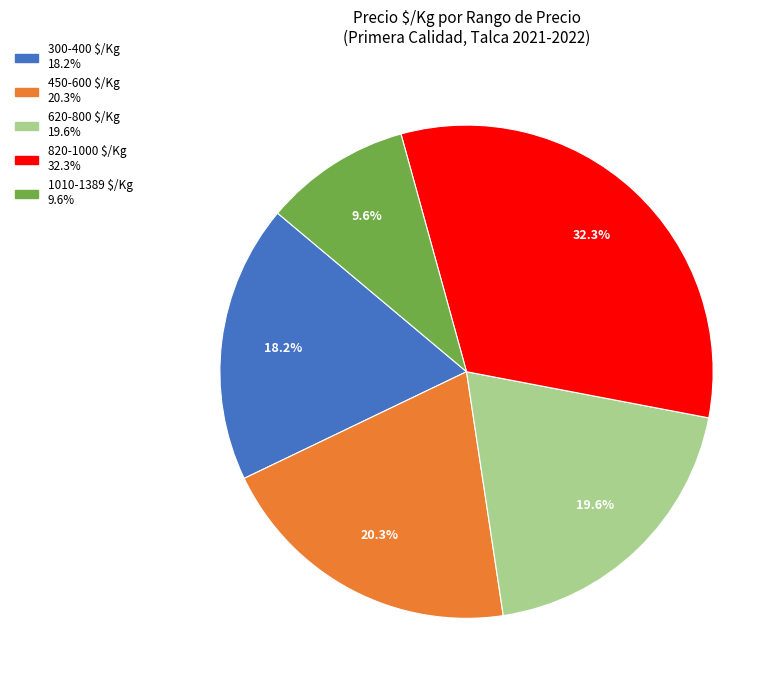

Is there any slice that represents more than half of the pie?

No